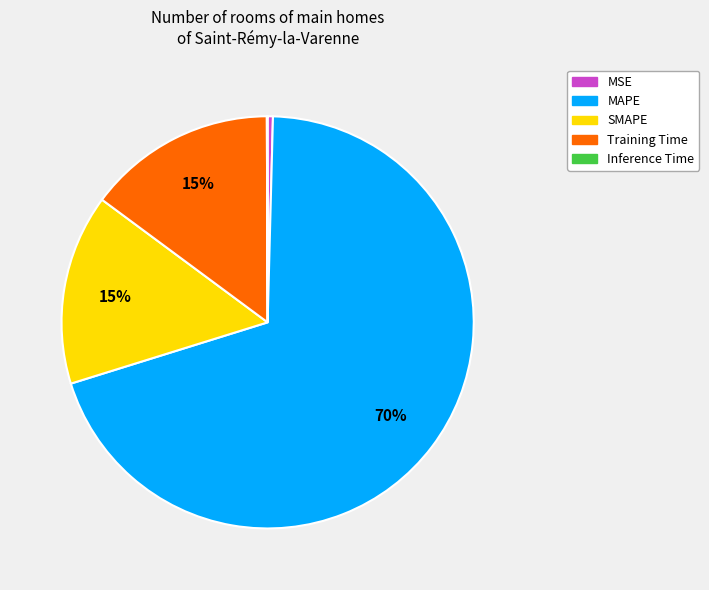

Does MAPE represent more than half of the total?

Yes